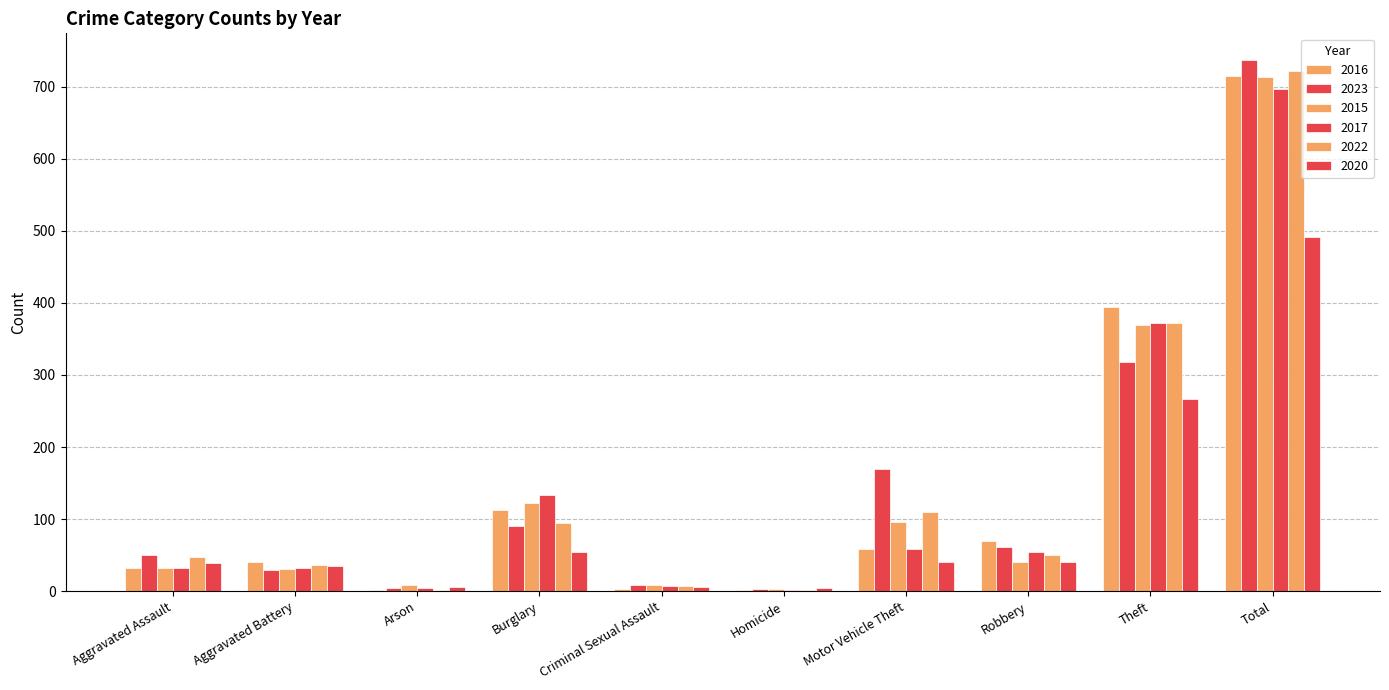

Are the bars grouped side by side (vs. stacked)?

Yes